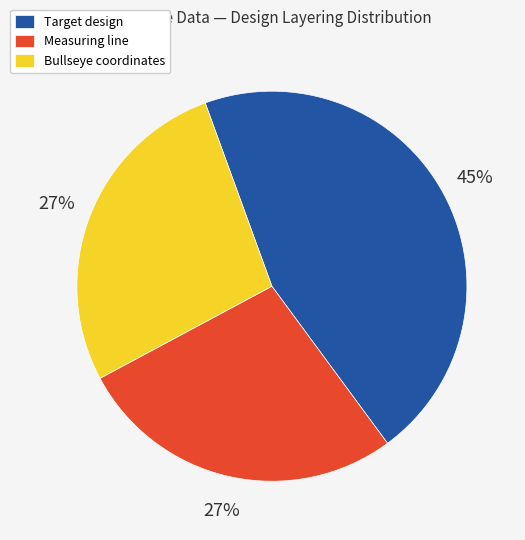

Which slice is the largest?

Target design